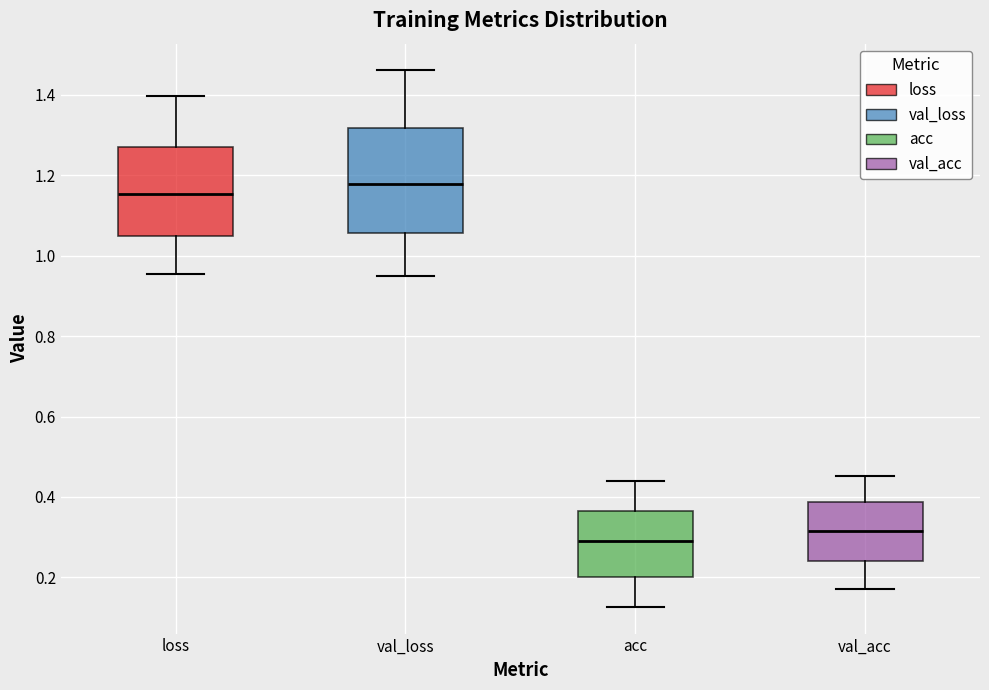

Reading left to right, transcribe this box plot: for each box, give where its median line is, the range the box spans, and where its two whiskers end, as read against the y-axis. The values are not printed on the chart, so give them approximately, as read against the axis.

loss: median 1.16, box 1.04 to 1.26, whiskers 0.96 to 1.40
val_loss: median 1.18, box 1.06 to 1.32, whiskers 0.94 to 1.46
acc: median 0.28, box 0.20 to 0.36, whiskers 0.12 to 0.44
val_acc: median 0.32, box 0.24 to 0.38, whiskers 0.18 to 0.46